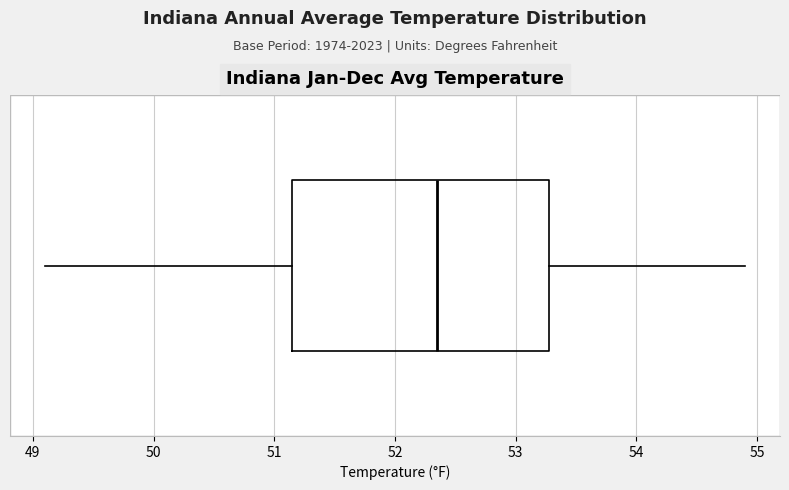

Where is the right edge of the box on the x-axis? The values are not printed on the chart, so give them approximately, as read against the axis.

53.3